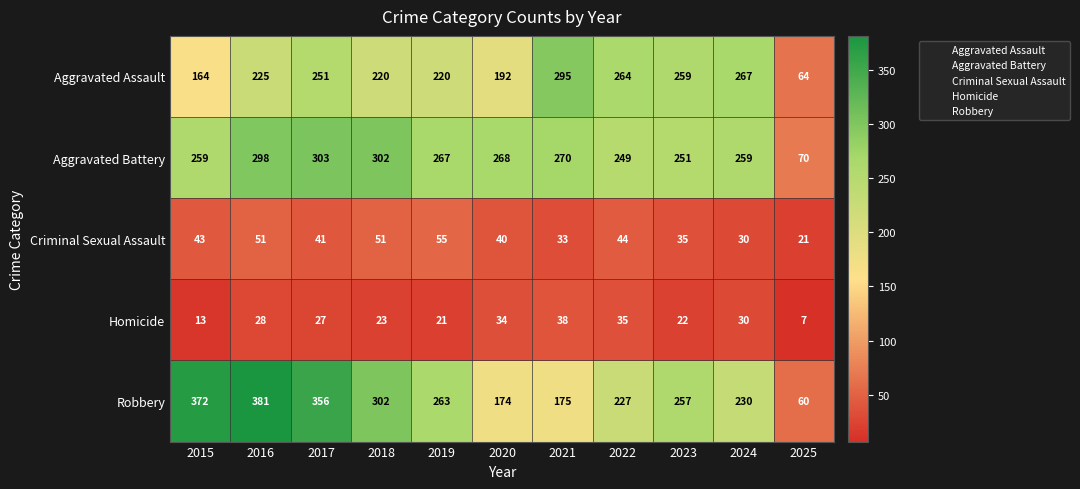

Which series has the largest range (max minus min)?

Robbery